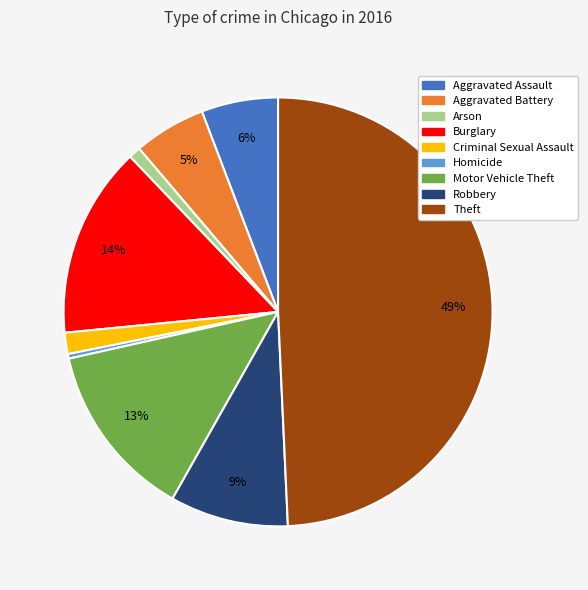

Between Motor Vehicle Theft and Arson, which is larger?

Motor Vehicle Theft